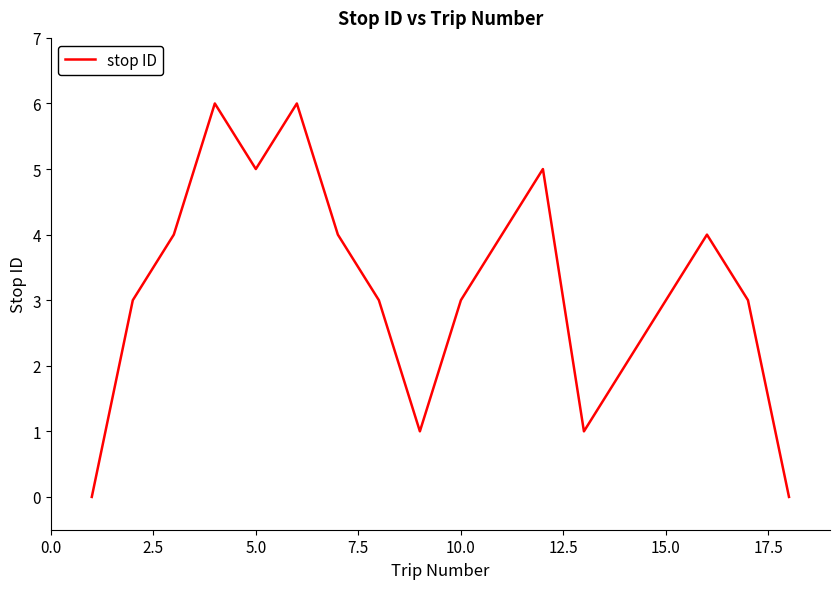

What is the difference between the maximum and minimum values?

6